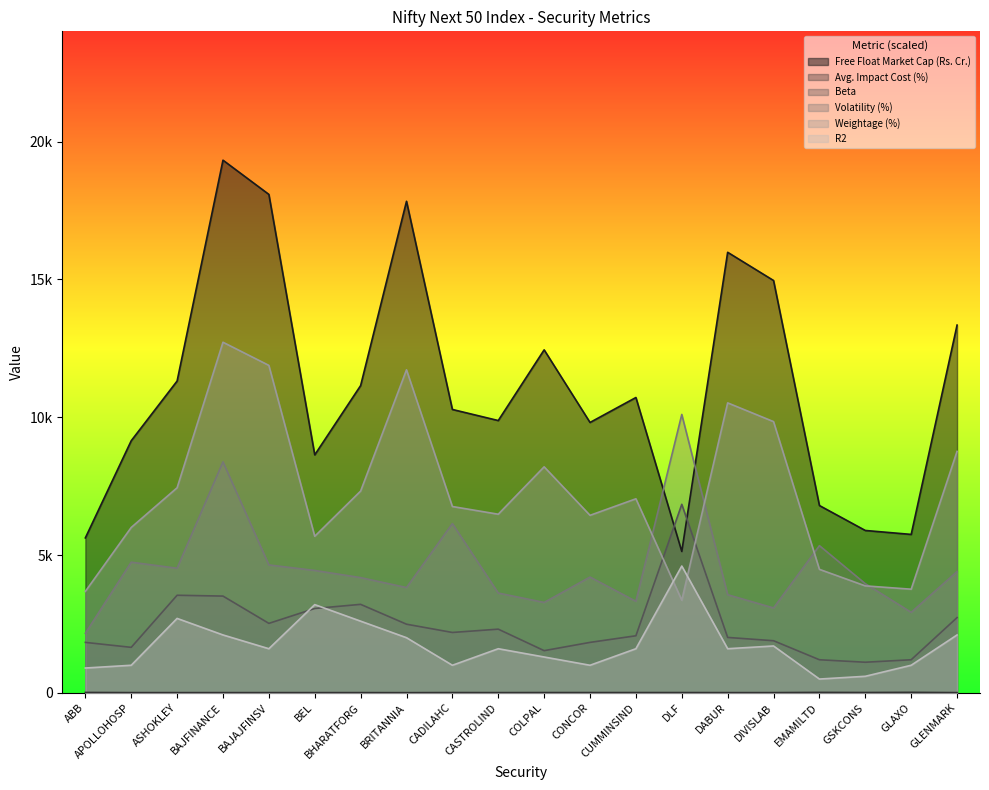

Between APOLLOHOSP and BAJFINANCE, which series saw the biggest shift?

Free Float Market Cap (Rs. Cr.)